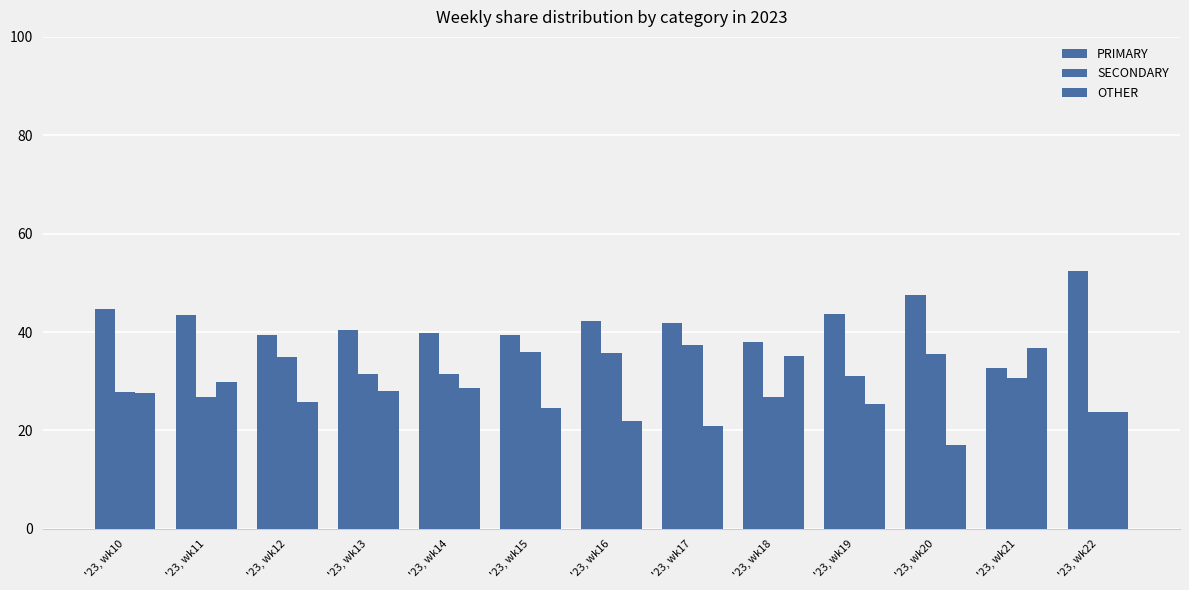

What is the difference between the second highest and second lowest values in the PRIMARY series?

9.5